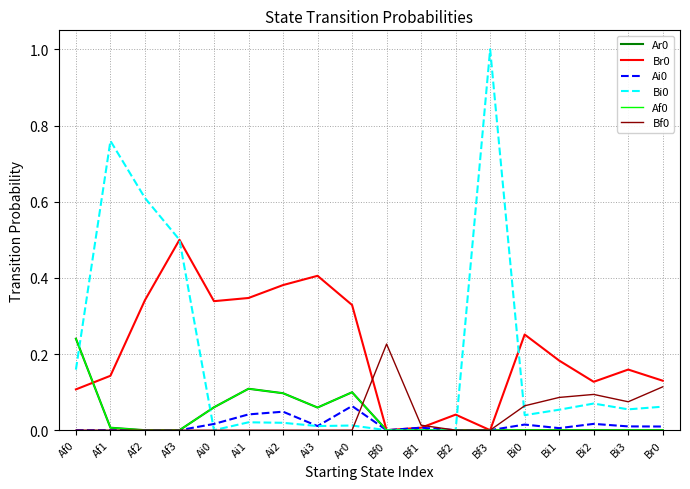

Does the chart display data point markers on the line(s)?

No